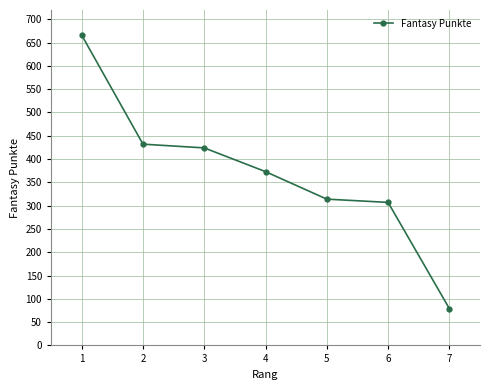

How many lines are shown in the chart?

1